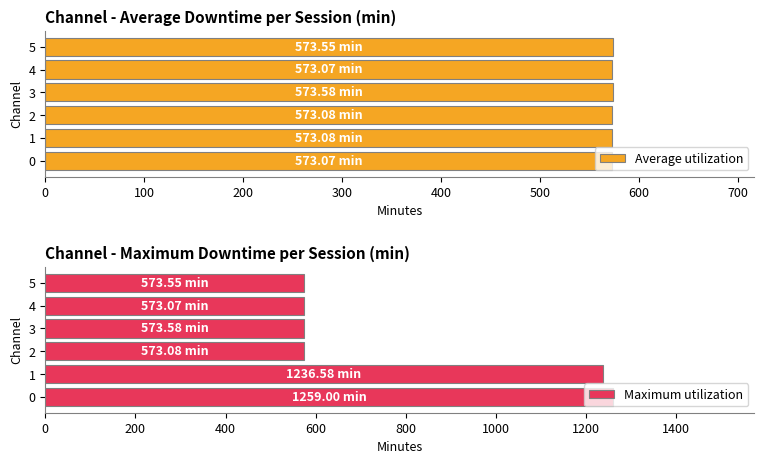

The Average utilization series shows 379.7 at 4. True or false?

False